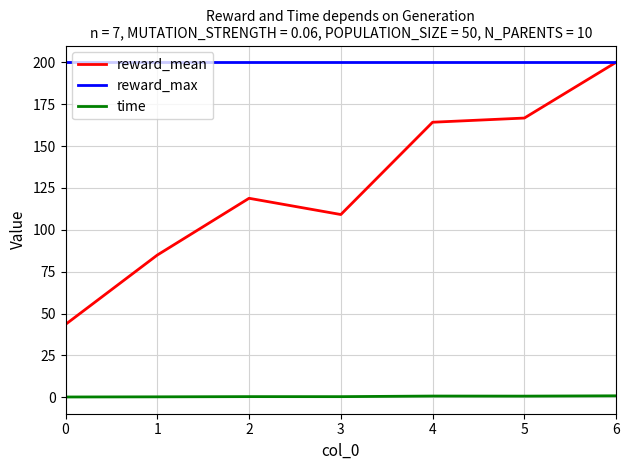

Rank the series by their average value, from lowest to highest.

time, reward_mean, reward_max